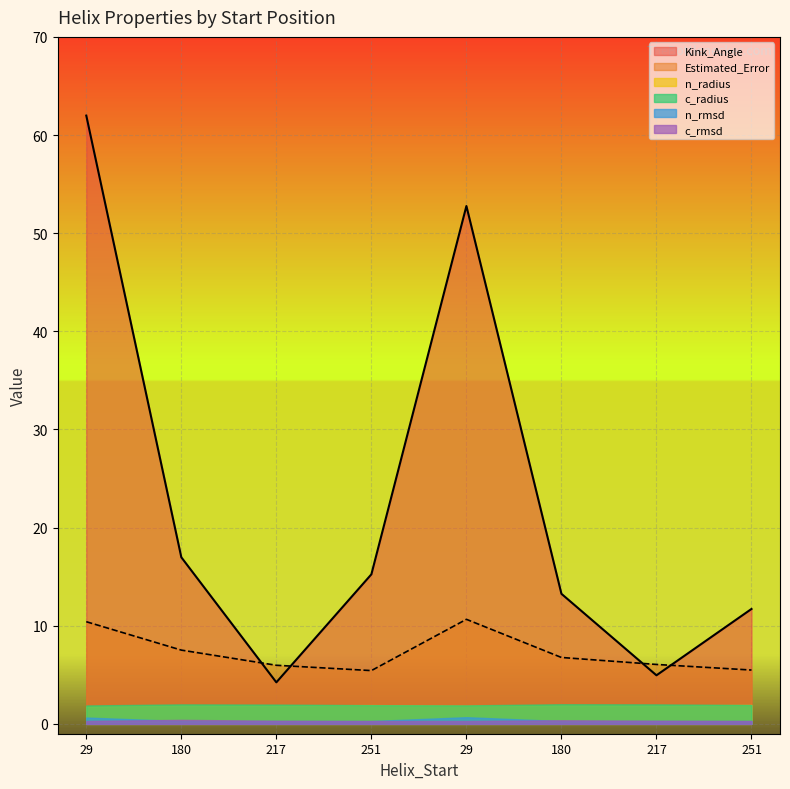

Count the number of data series in this chart.

6